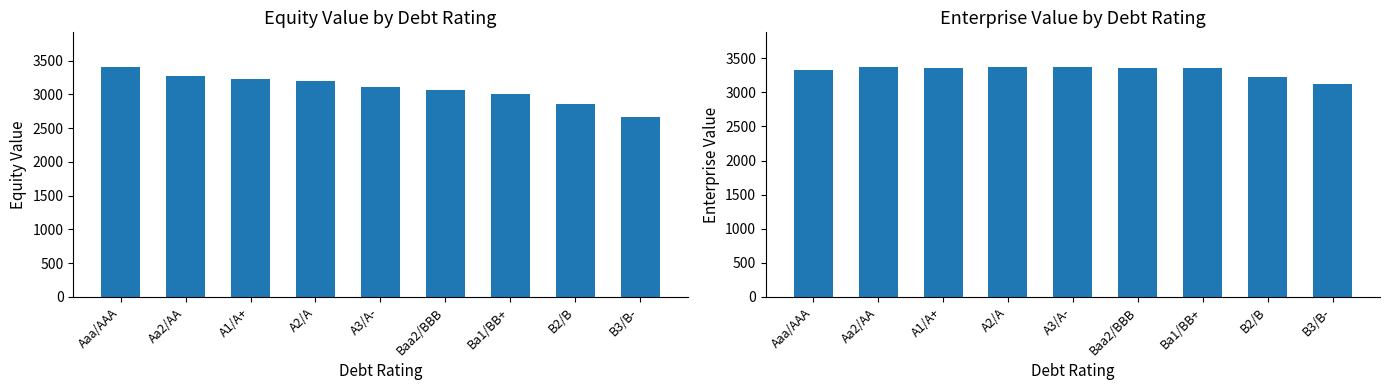

What position from the right is B2/B?

2